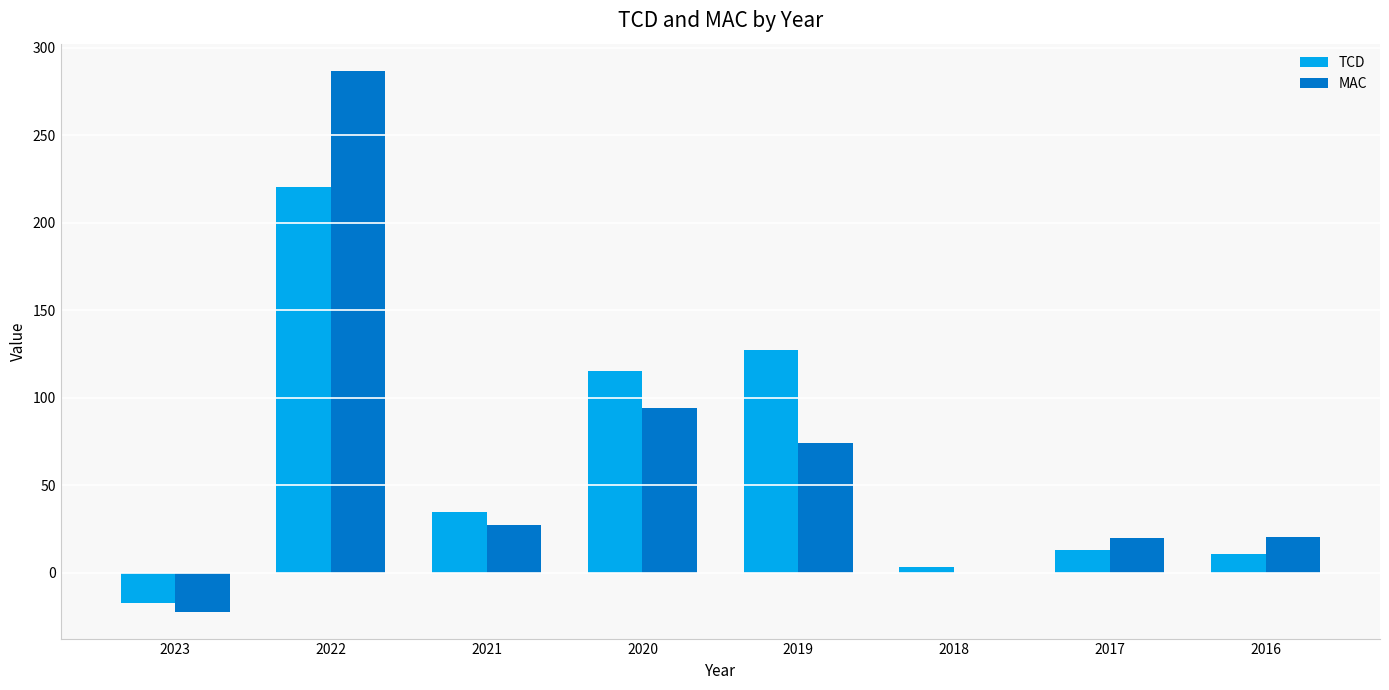

Which series has the widest spread of values?

MAC